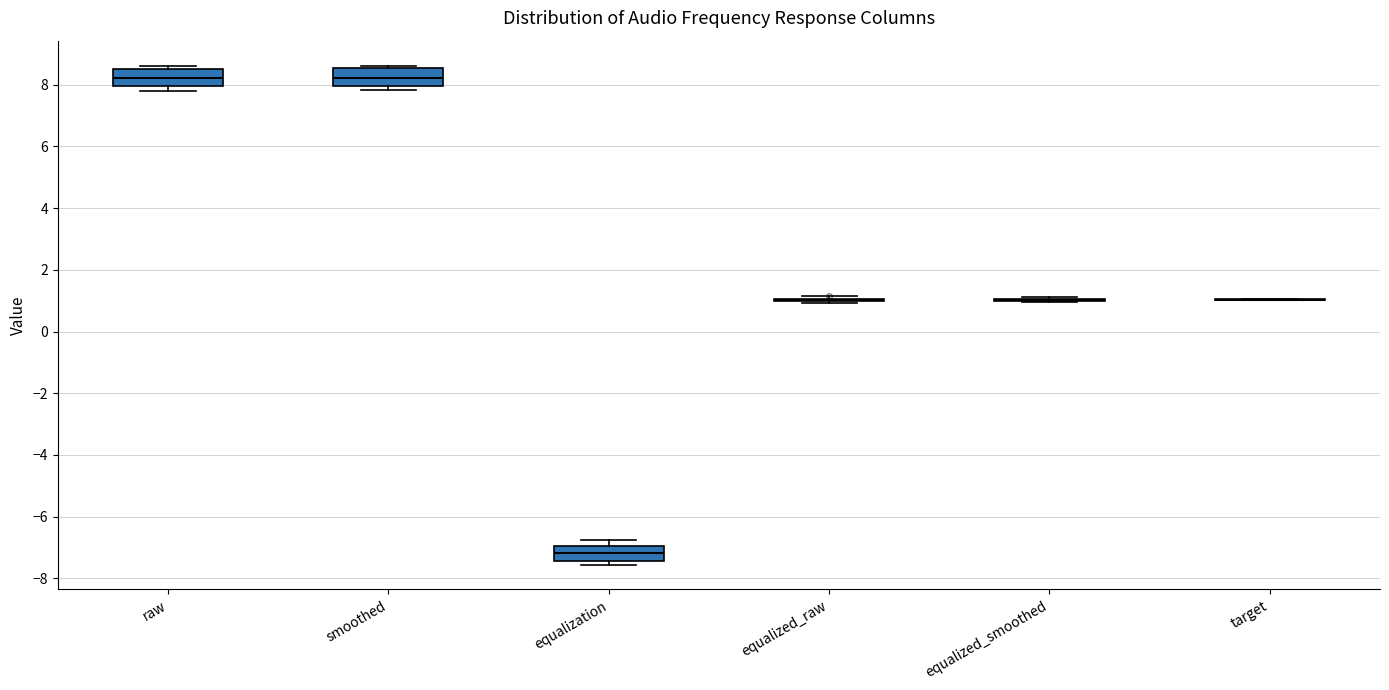

Reading left to right, read every box against the y-axis: the position of its median line, the range the box covers, and the ends of its whiskers. The values are not printed on the chart, so give them approximately, as read against the axis.

raw: median 8.2, box 8.0 to 8.6, whiskers 7.8 to 8.6 (just above the box's upper edge)
smoothed: median 8.2, box 8.0 to 8.6, whiskers 7.8 to 8.6 (just above the box's upper edge)
equalization: median -7.2, box -7.4 to -7.0, whiskers -7.6 to -6.8
equalized_raw: box collapsed to a line at 1.0, whiskers 1.0 to 1.2
equalized_smoothed: box collapsed to a line at 1.0, whiskers 1.0 to 1.2
target: box collapsed to a line at 1.0, whiskers 1.0 to 1.0